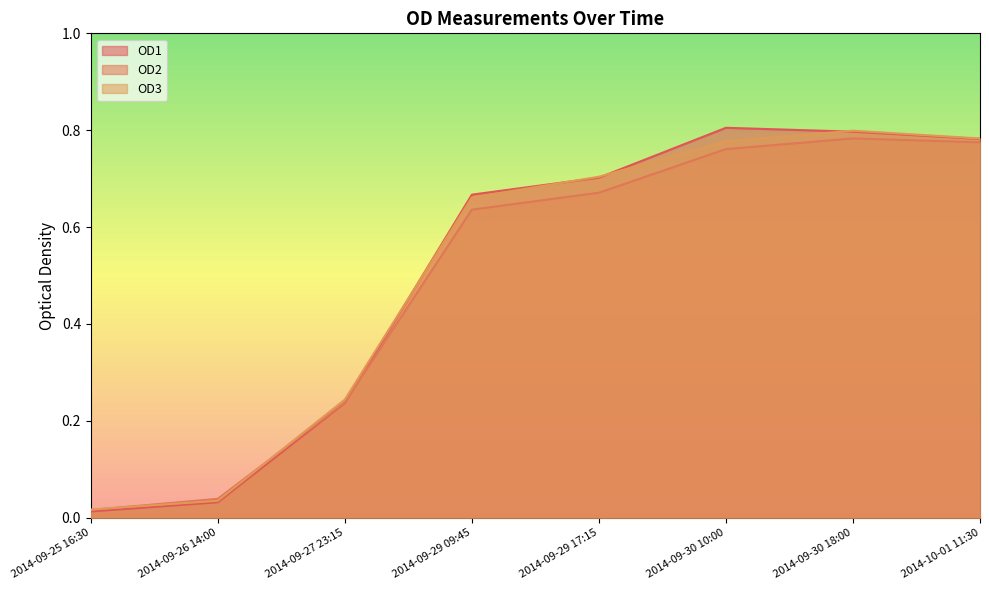

At which label is OD2 closest to 0?

2014-09-25 16:30